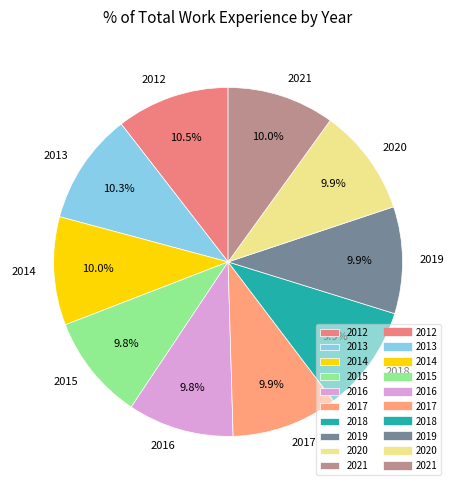

What portion of the pie excludes 2018?

90.1%